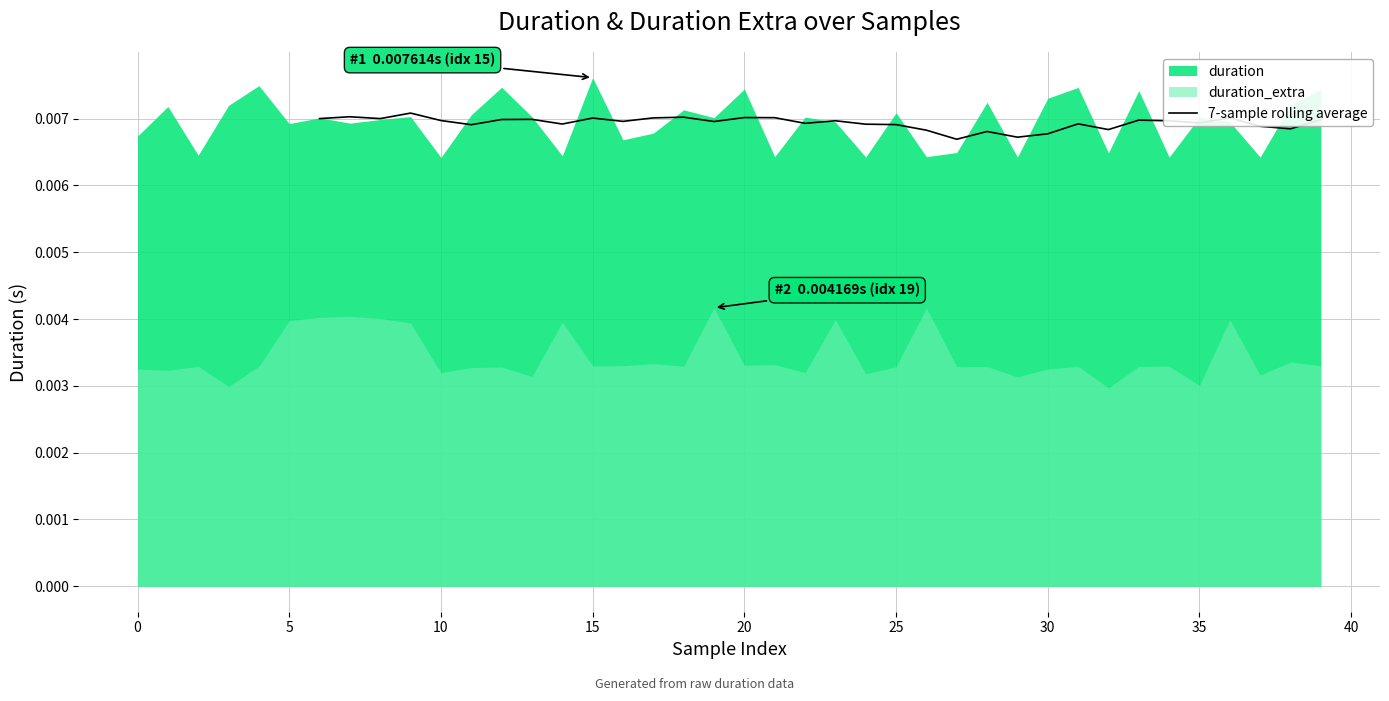

How many lines are shown in the chart?

1